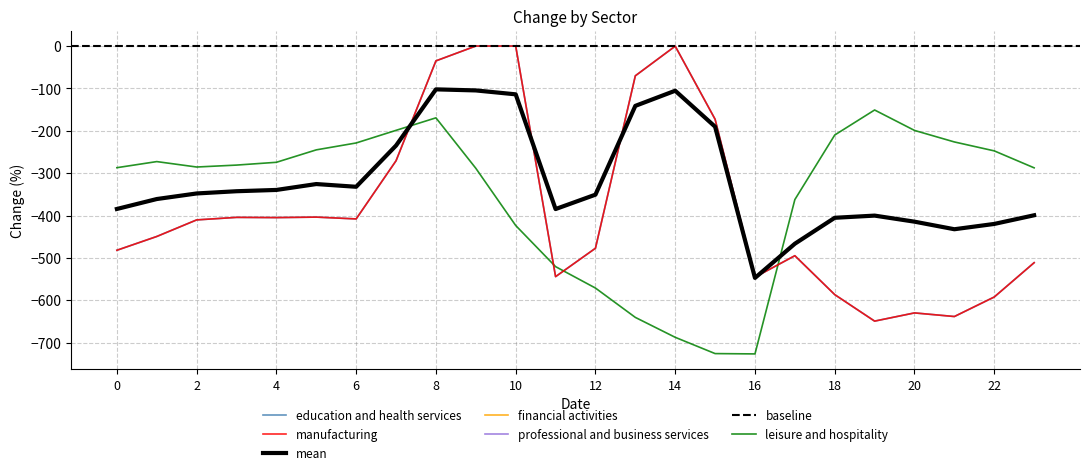

At how many categories does at least one series exceed -479?

23